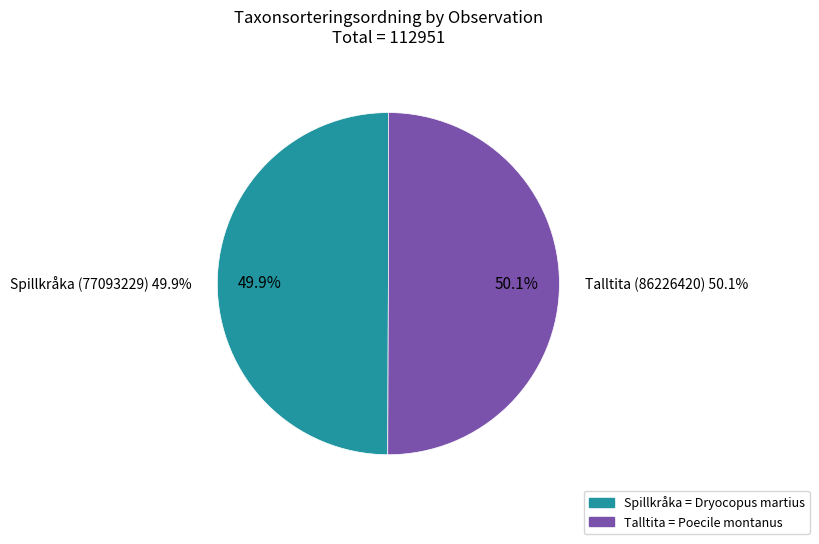

Which slice represents more than half of the pie?

Talltita (86226420)